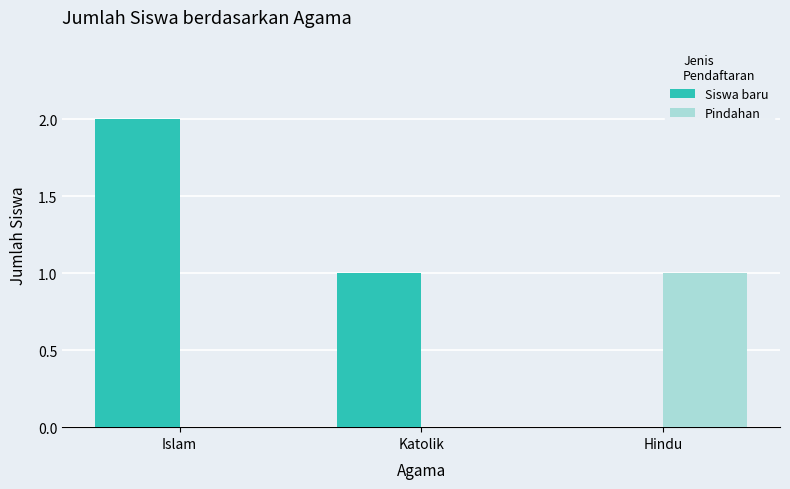

How many groups of bars are there?

3